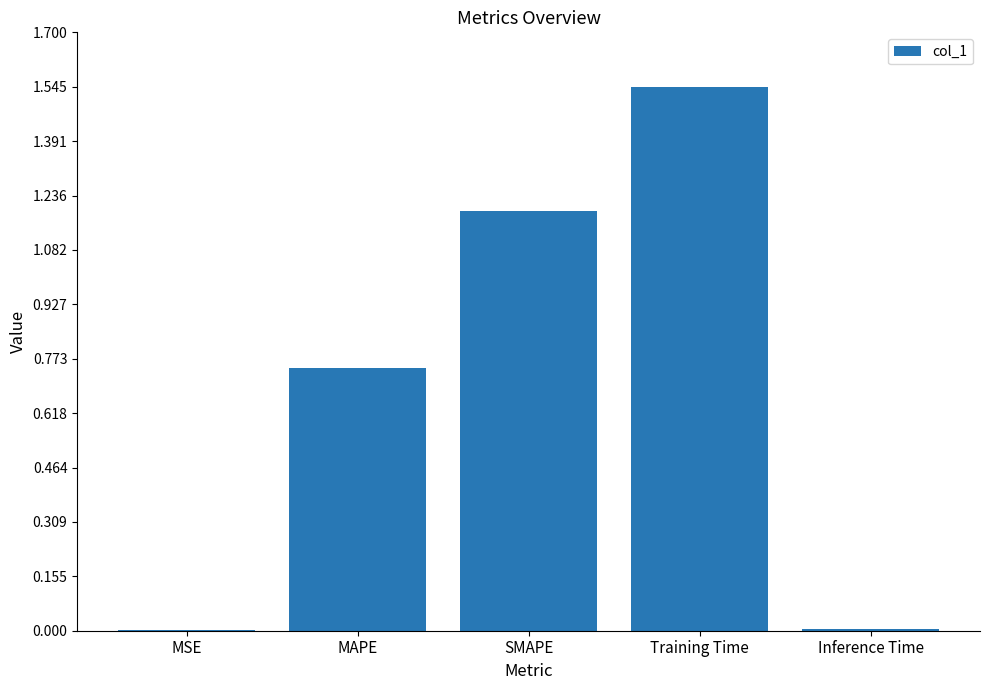

Count the number of categories in the chart.

5